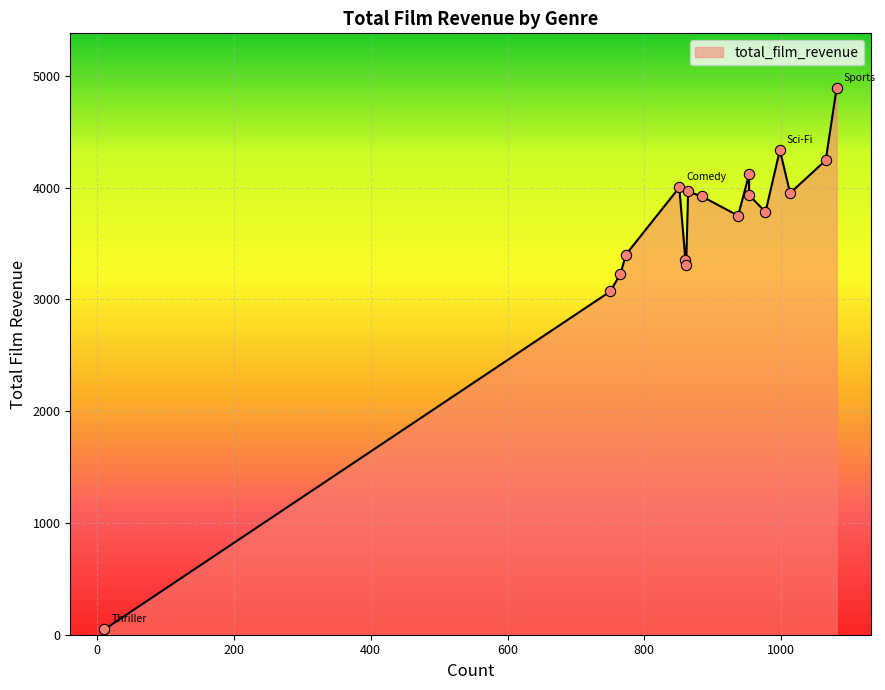

What is the ratio of the value at Foreign to the value at Music?

1.3